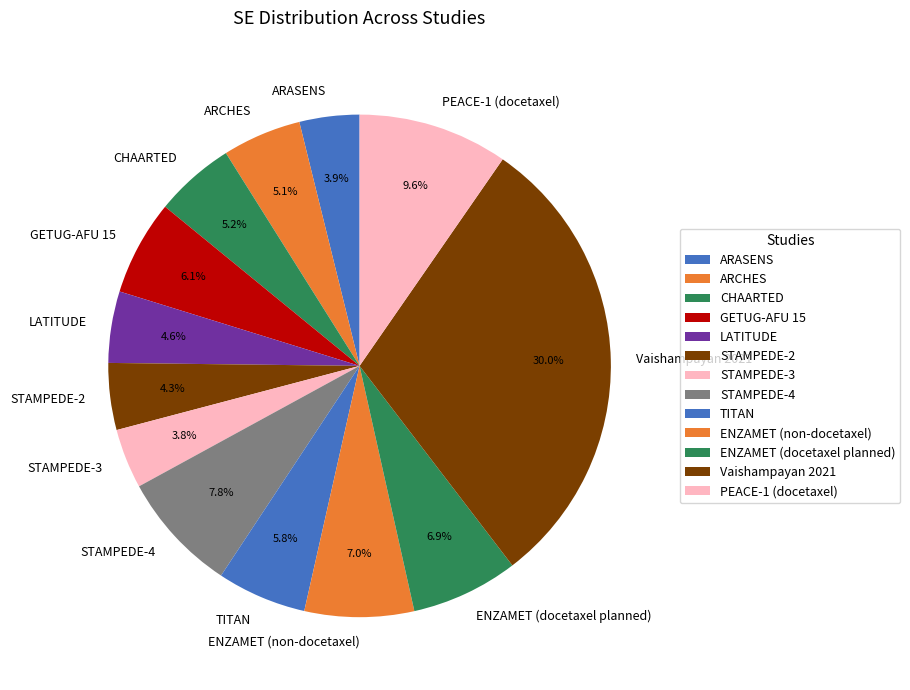

Does any single category account for the majority?

No